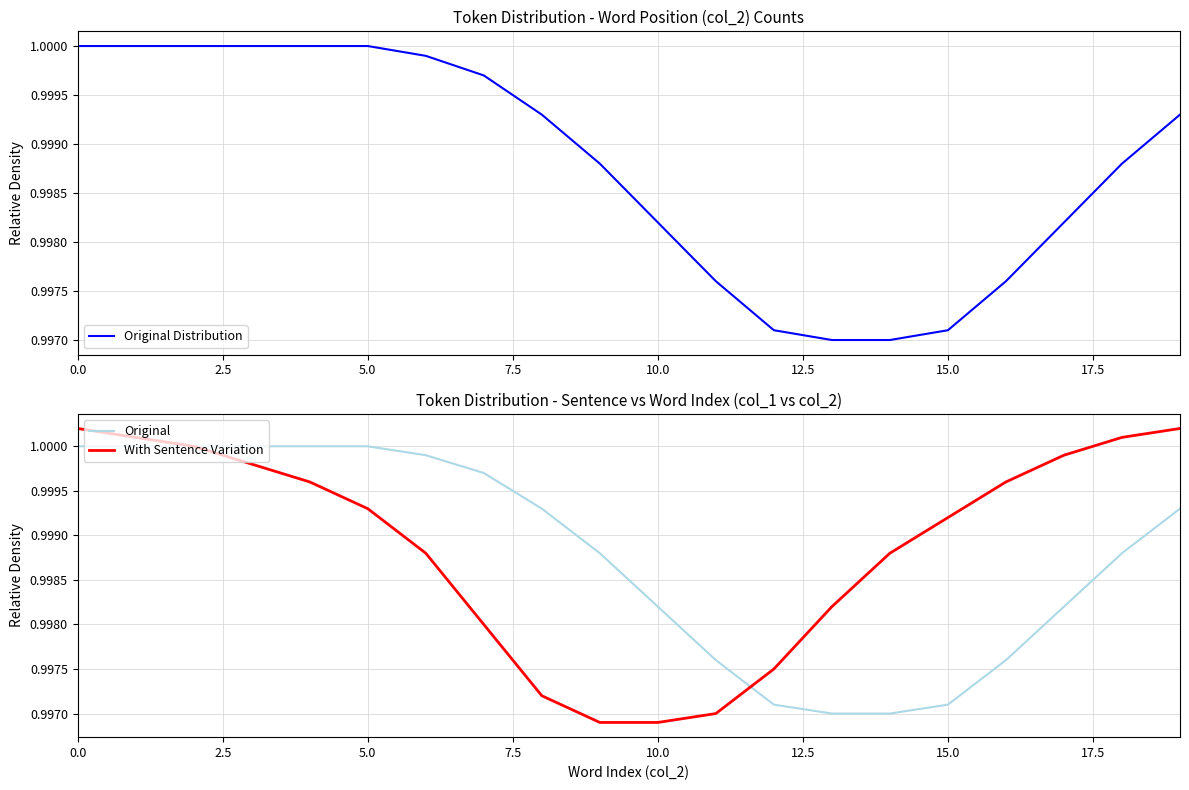

Where is With Sentence Variation nearest to the value 0?

9